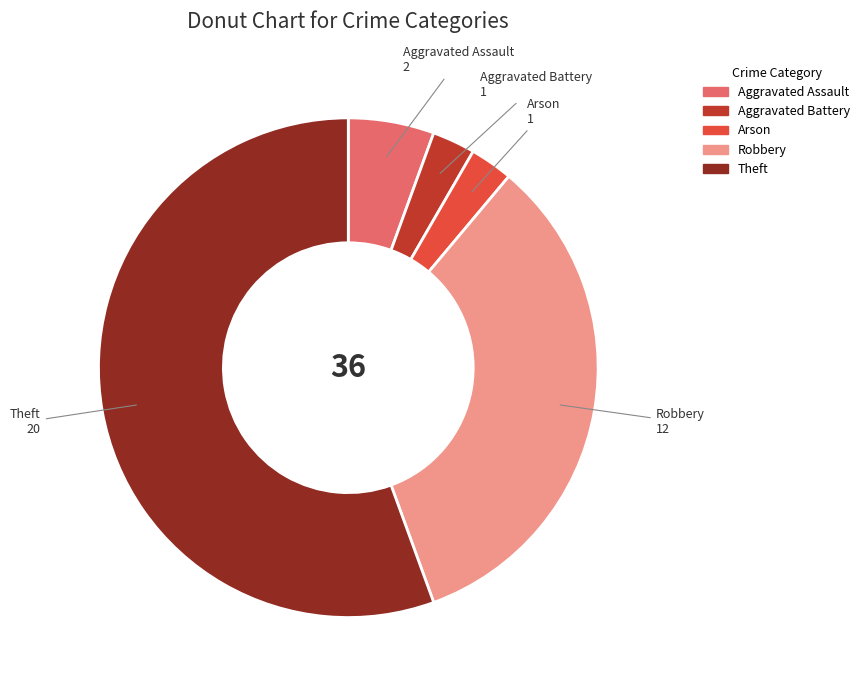

Which category has the biggest portion of the pie?

Theft